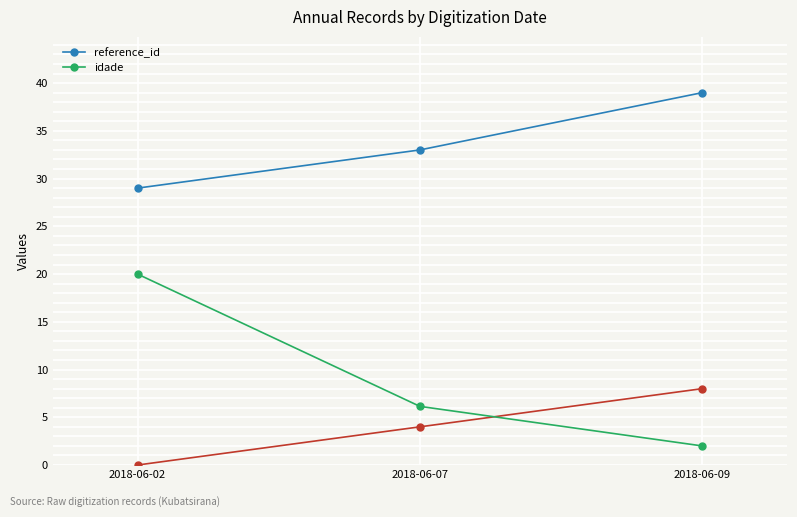

Which series has the largest total across all categories?

reference_id